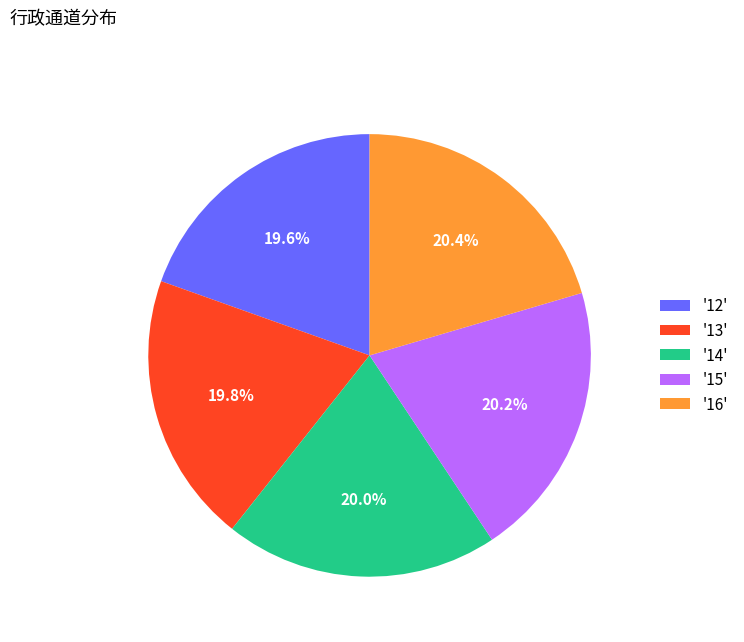

What is the total percentage of '12' and '16'?

40.0%